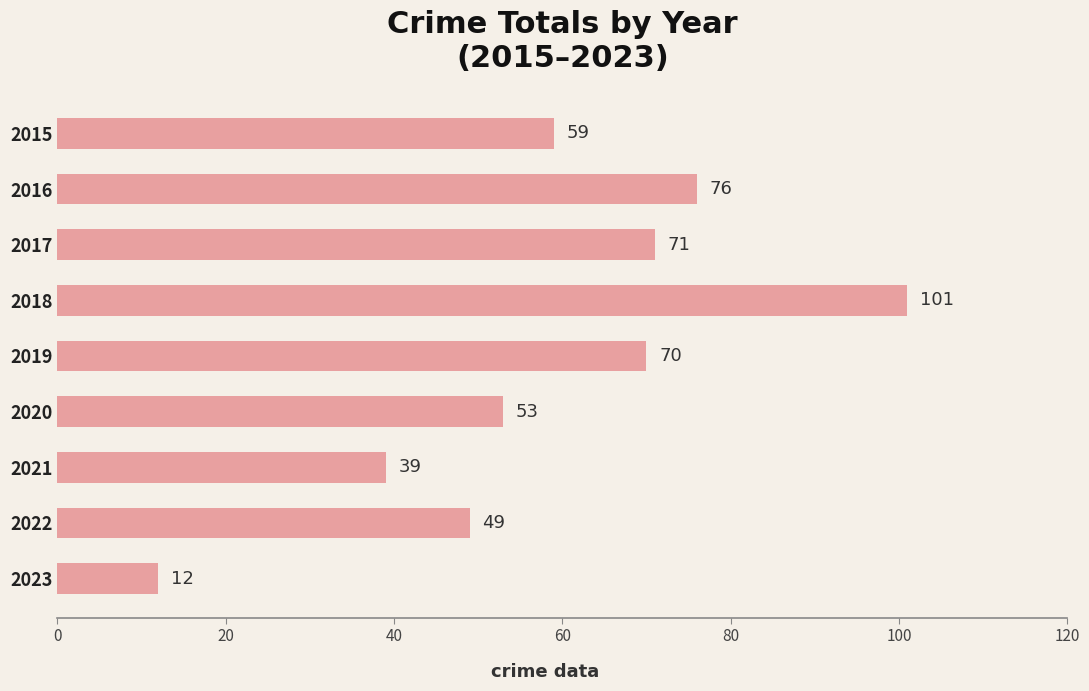

Reading top to bottom, what are all the values shown in this chart?

2015=59	2016=76	2017=71	2018=101	2019=70	2020=53	2021=39	2022=49	2023=12